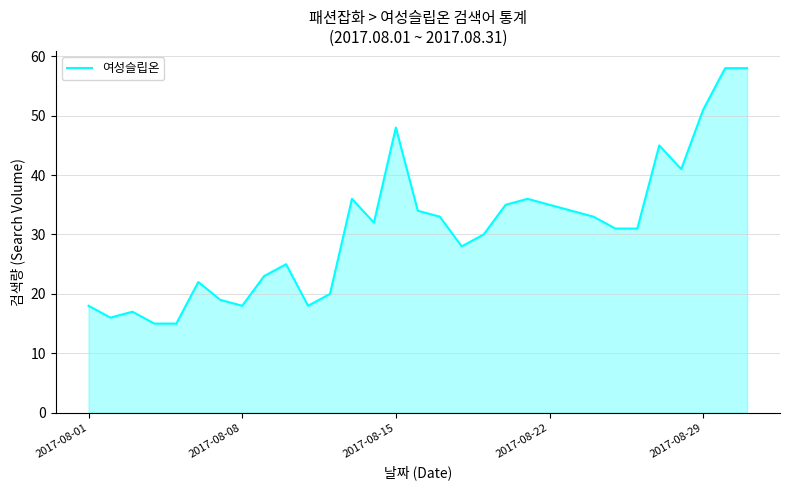

What is the minimum value shown in the chart?

15